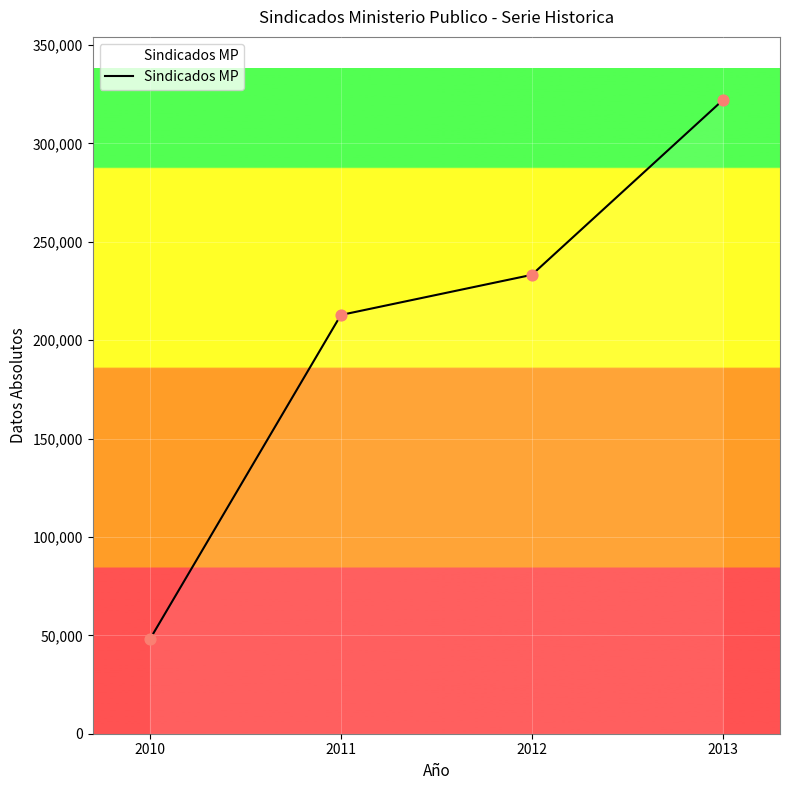

What is the change in value from 2011 to 2012?

+20391